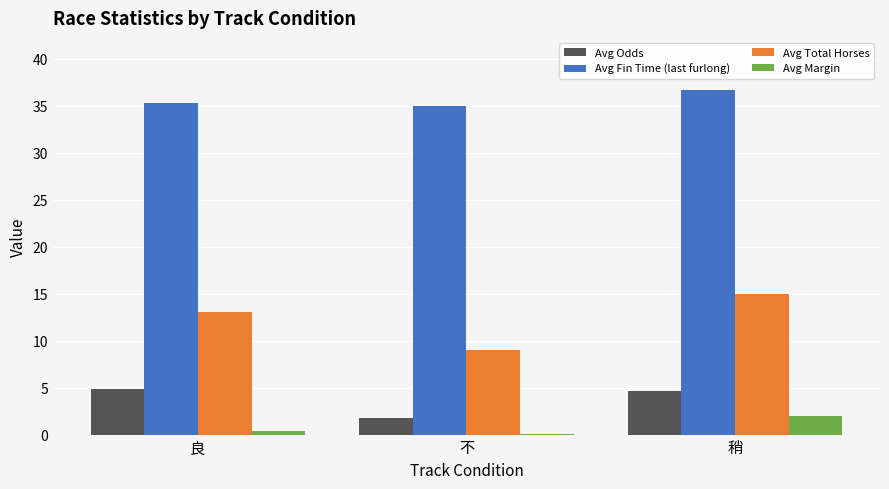

What is the minimum value shown in the chart?

0.1